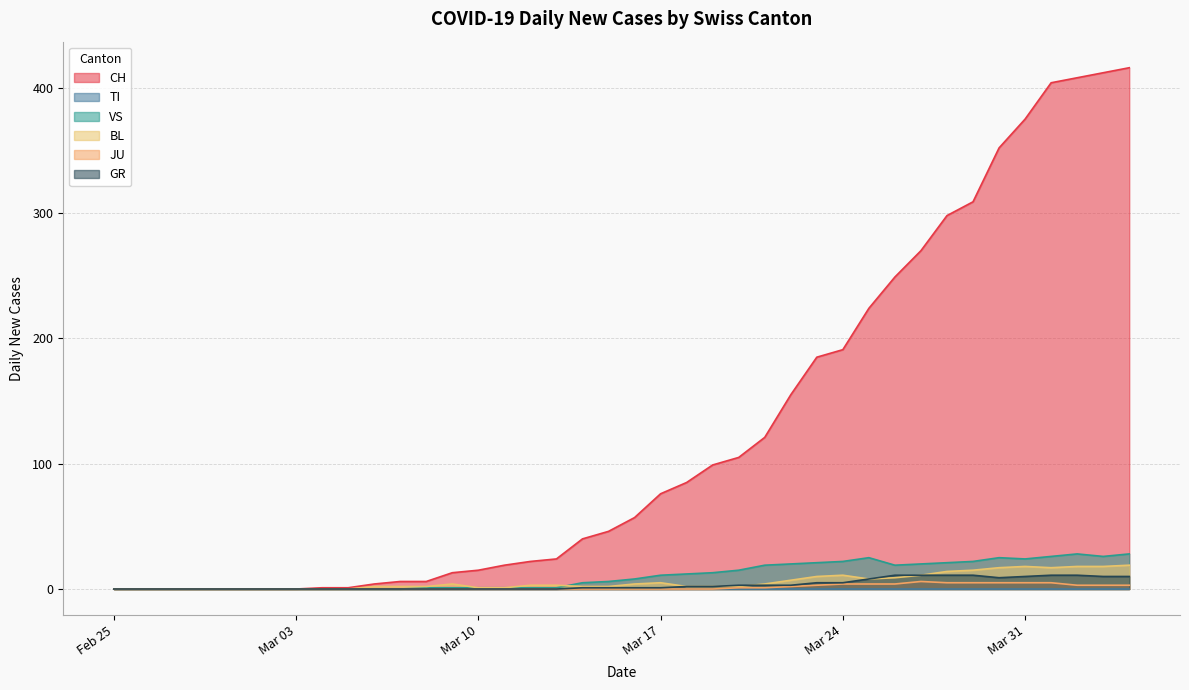

At how many categories does at least one series exceed 70?

19